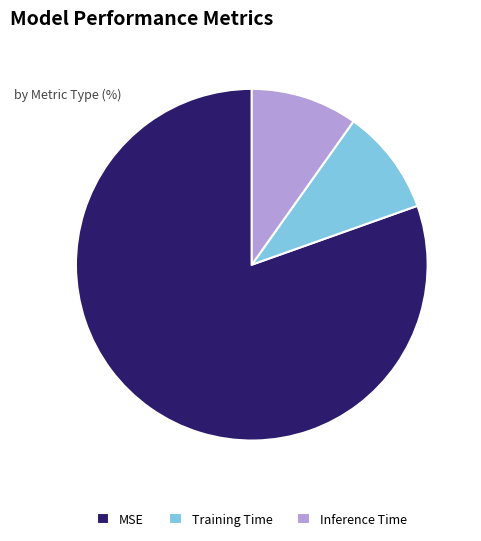

Which category has the biggest portion of the pie?

MSE